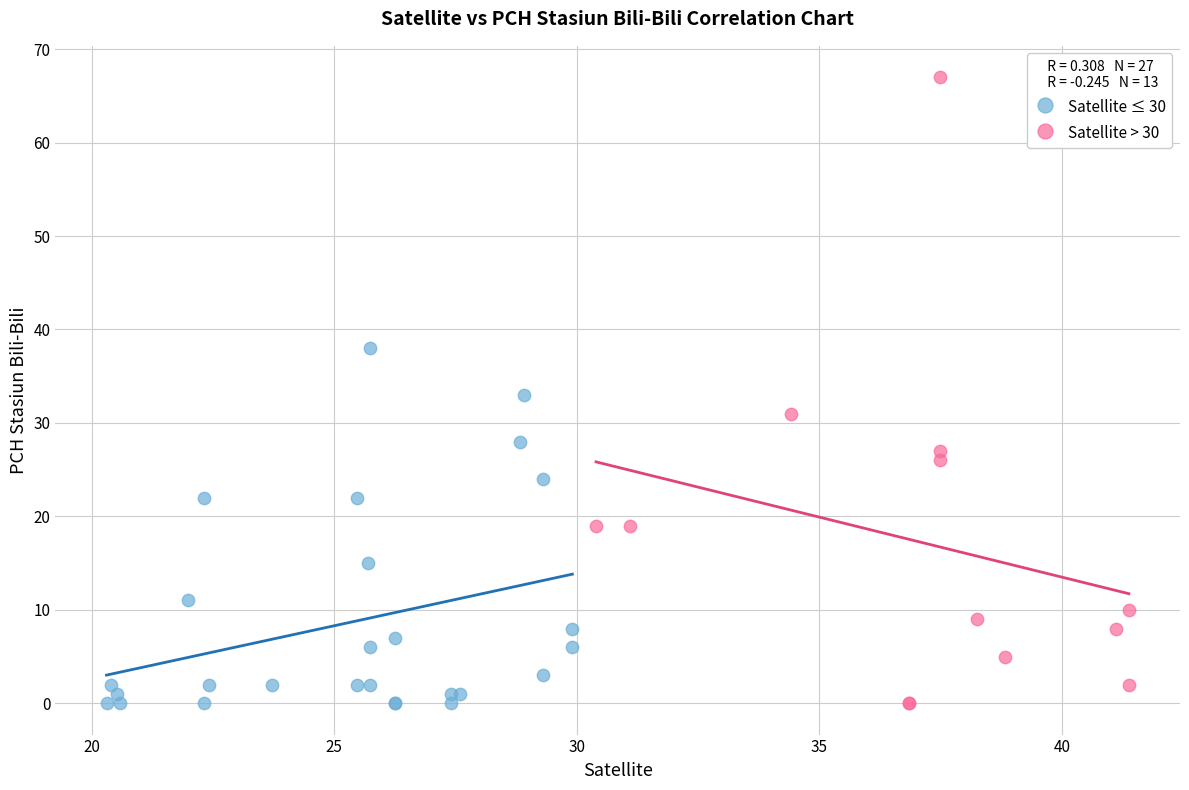

Which series contains the highest Y value?

Satellite > 30